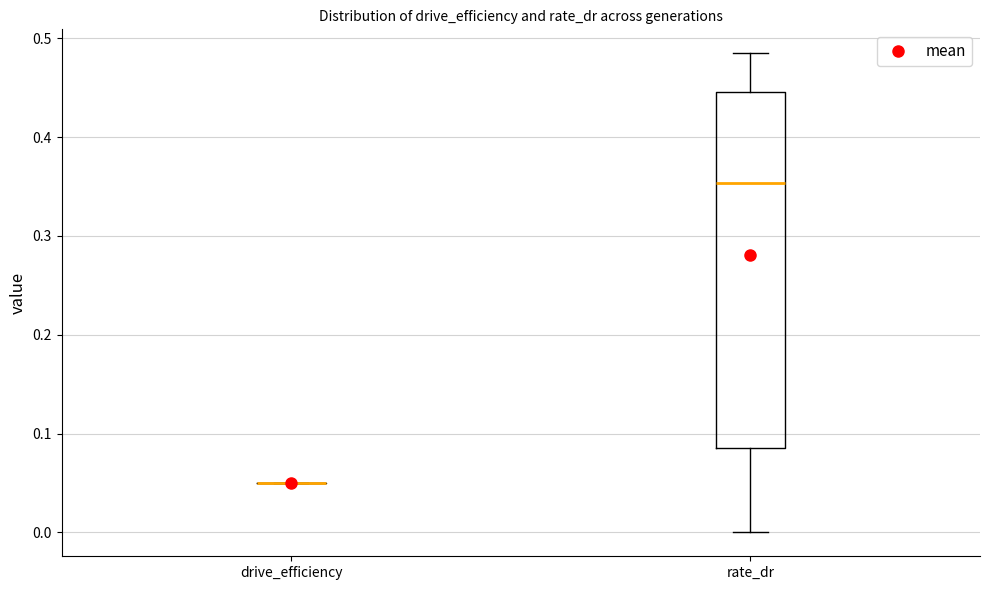

Which box is the tallest, from its lower edge to its upper edge?

rate_dr